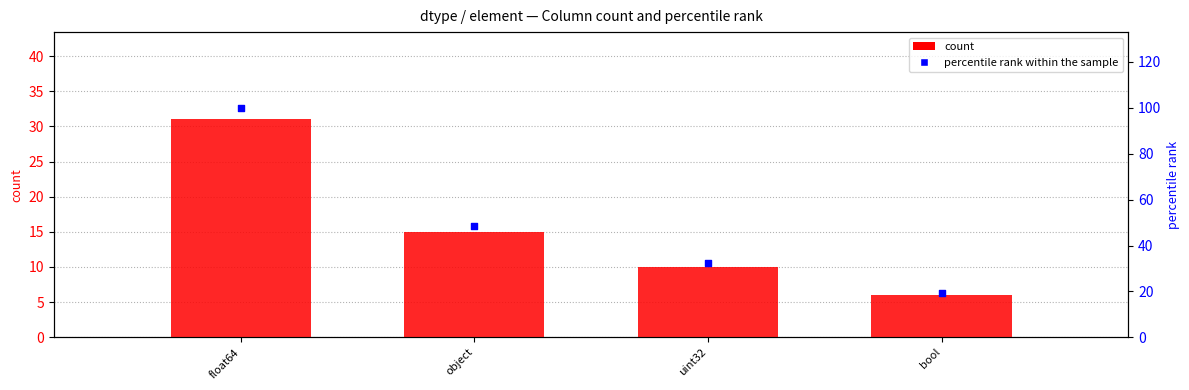

At how many categories does at least one series exceed 16?

4